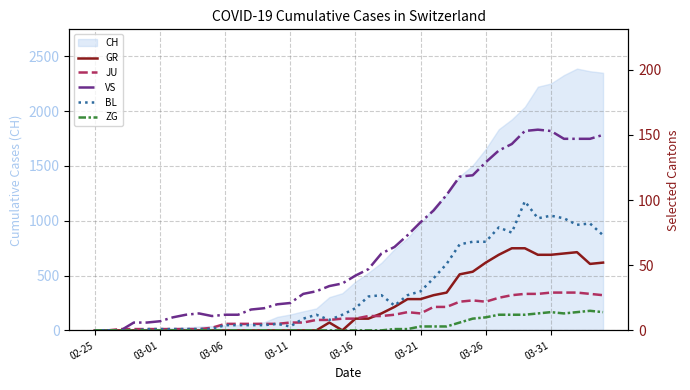

What is the highest value of the CH series?

2387